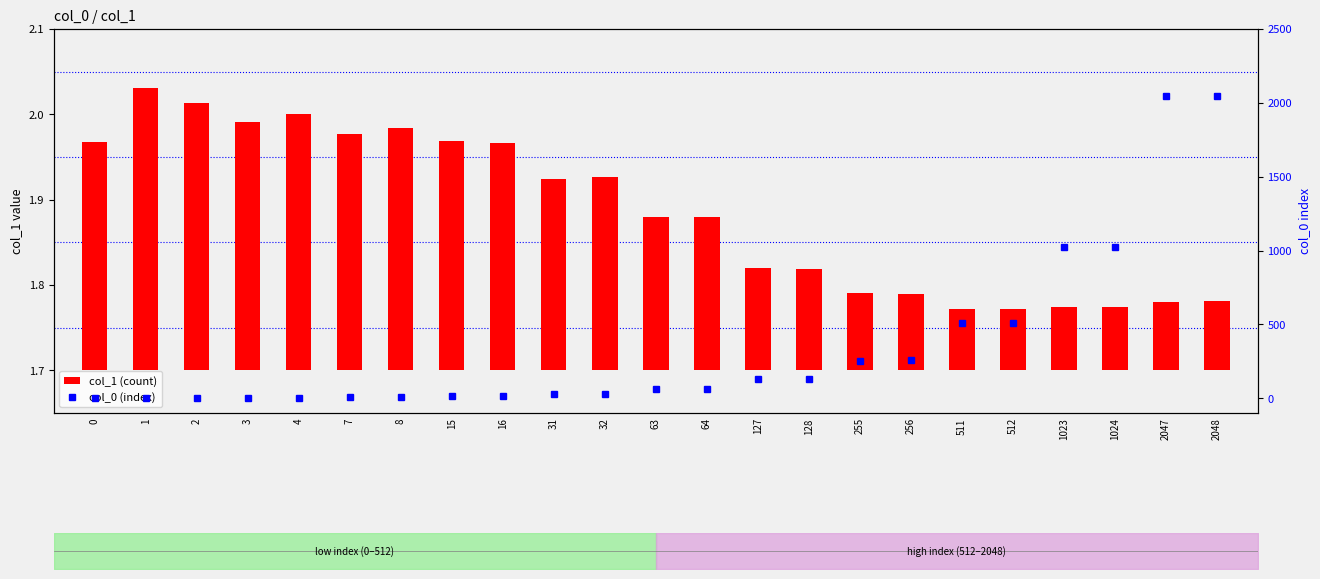

Does the chart contain any negative values?

No